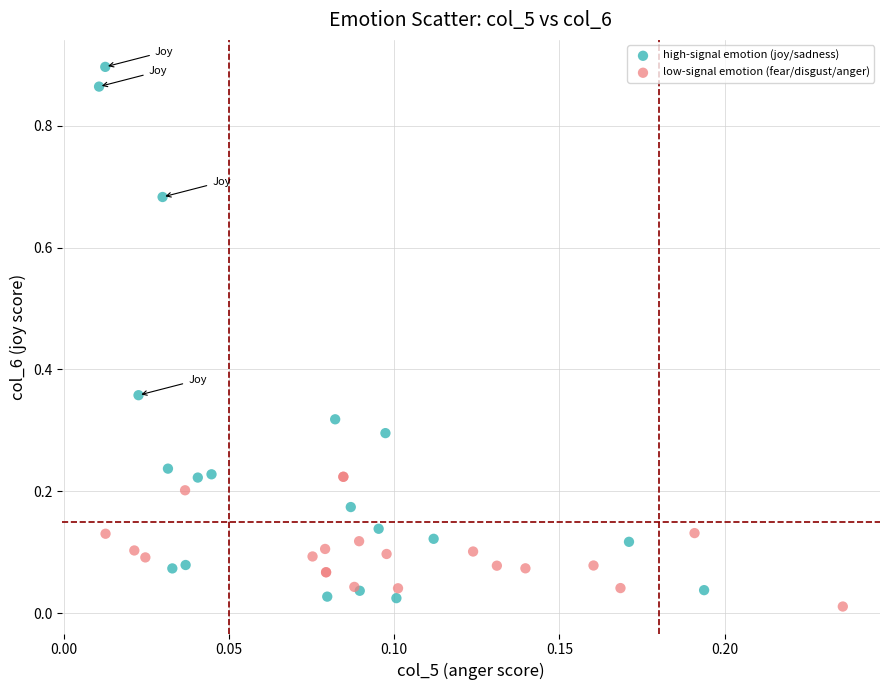

Which series has the largest Y range (max minus min)?

high-signal emotion (joy/sadness)